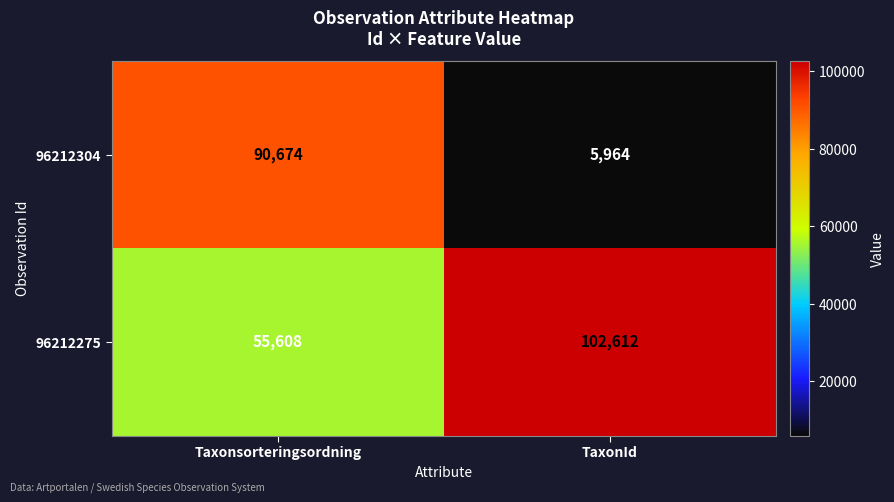

Is the value of 96212275 at Taxonsorteringsordning greater than the value of 96212304 at TaxonId?

Yes